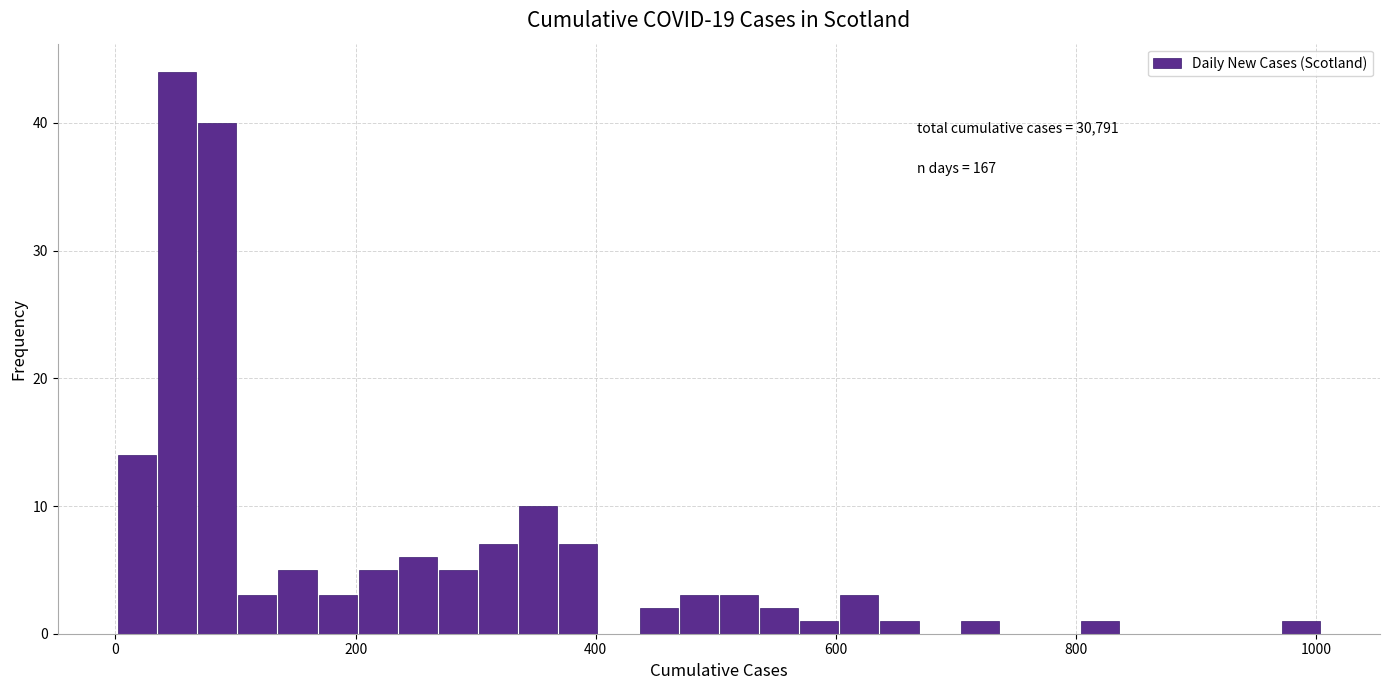

Read against the x-axis, roughly where is the centre of the tallest bar?

60